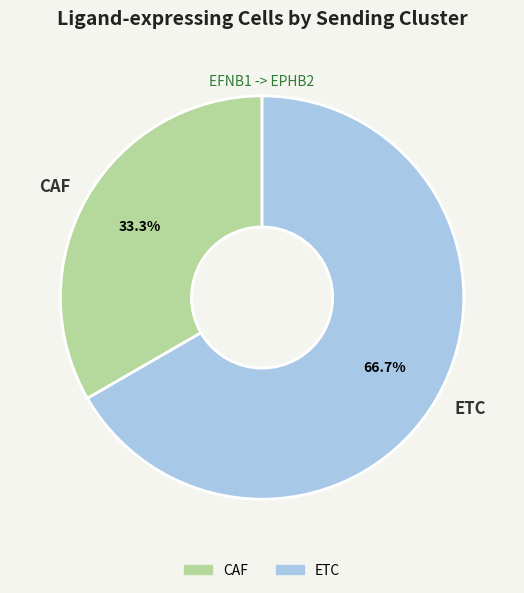

Combined, what portion of the pie is ETC and CAF?

100.0%